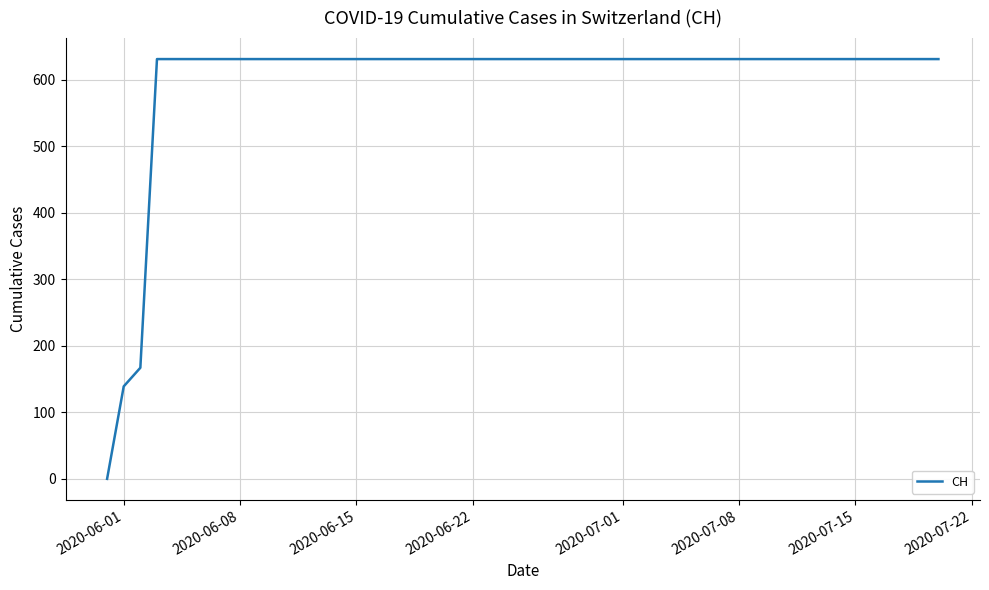

What is the maximum value shown in the chart?

631